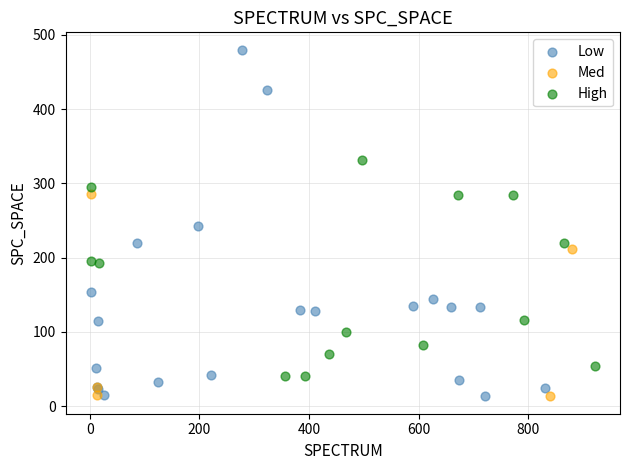

Which series has the widest spread of Y values?

Low